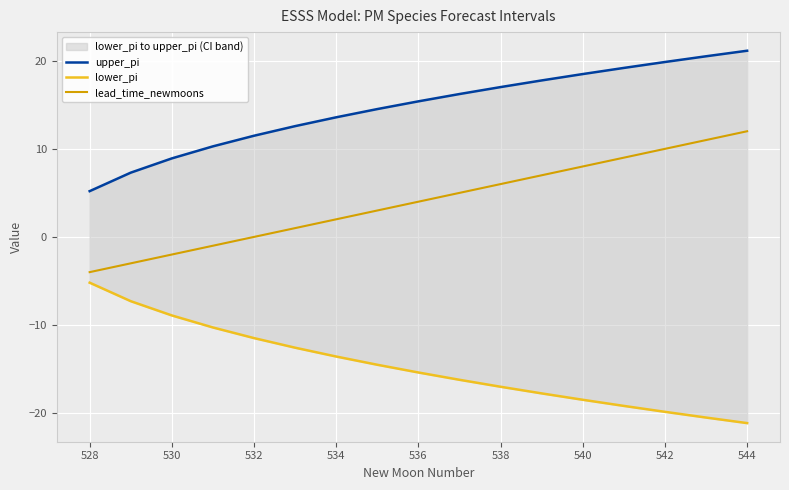

The value of lead_time_newmoons at 534 is 2. True or false?

True